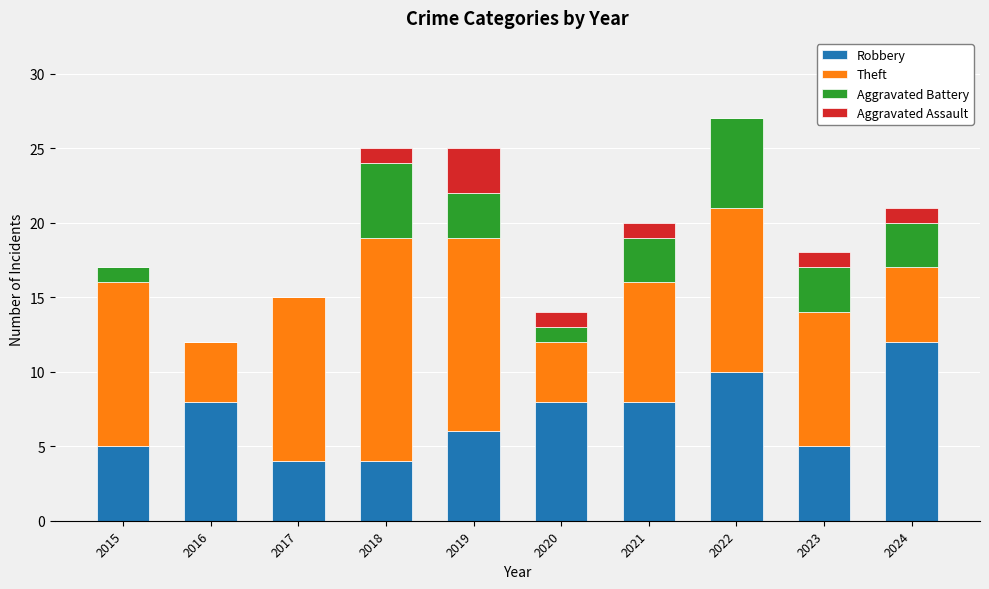

What is the approximate value of Robbery at 2021?

8